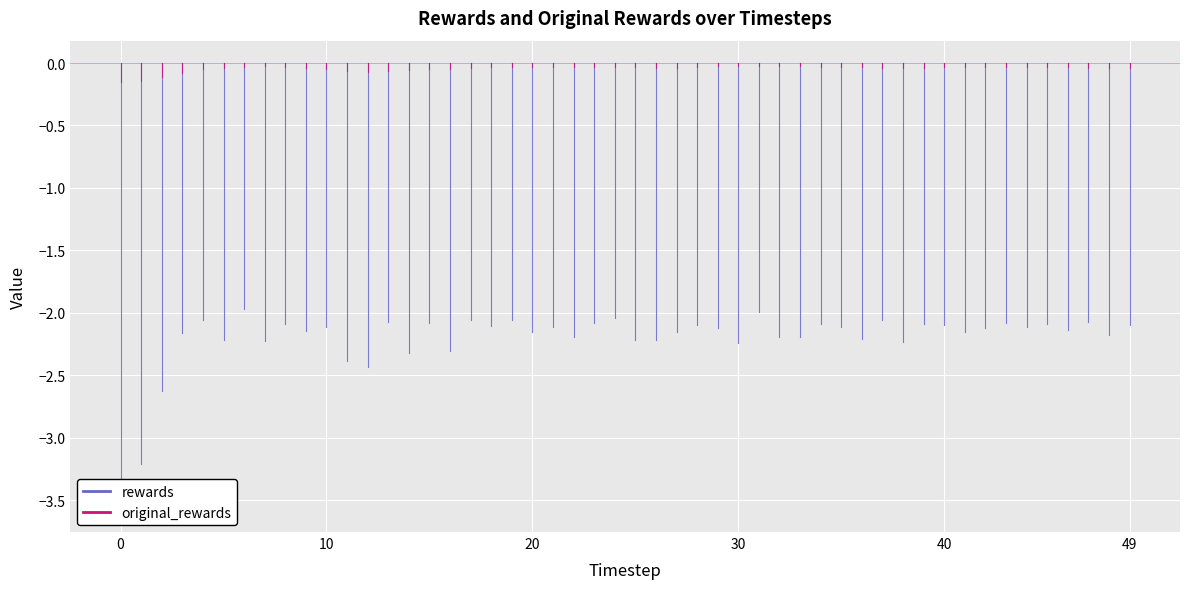

What is the difference between the maximum and minimum values in the original_rewards series?

0.2